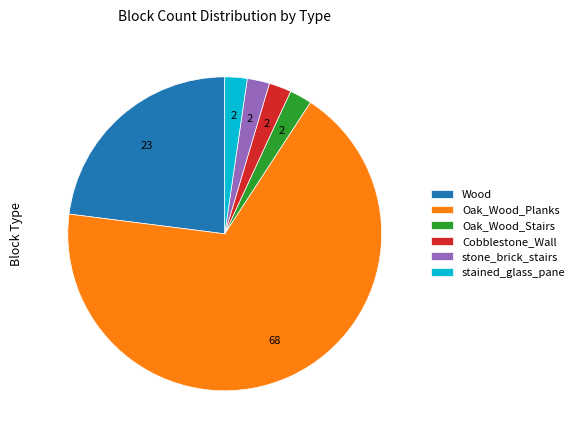

What is the largest slice in the pie chart?

Oak_Wood_Planks